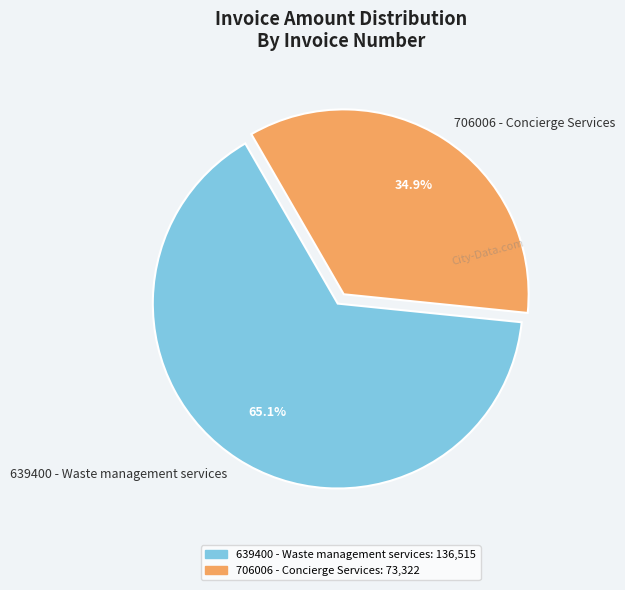

Count the number of slices in the pie.

2